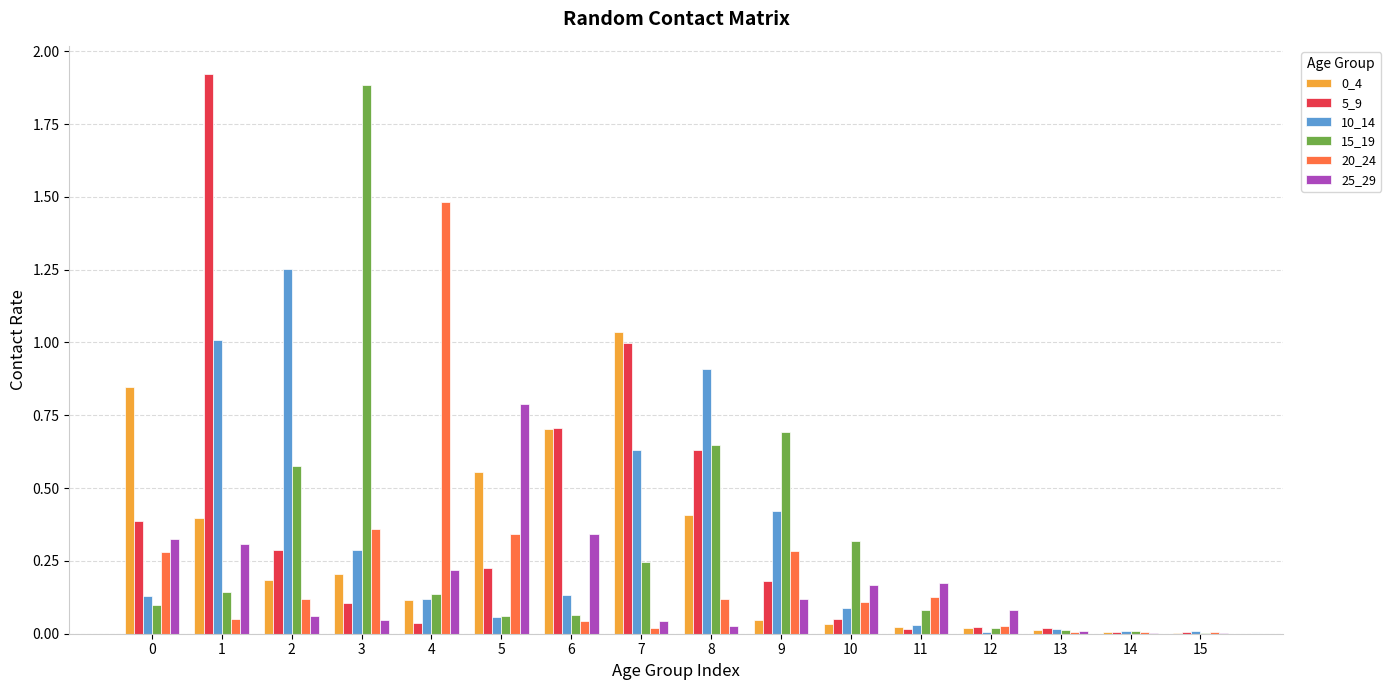

Is the value of 10_14 at 2 greater than the value of 25_29 at 7?

Yes